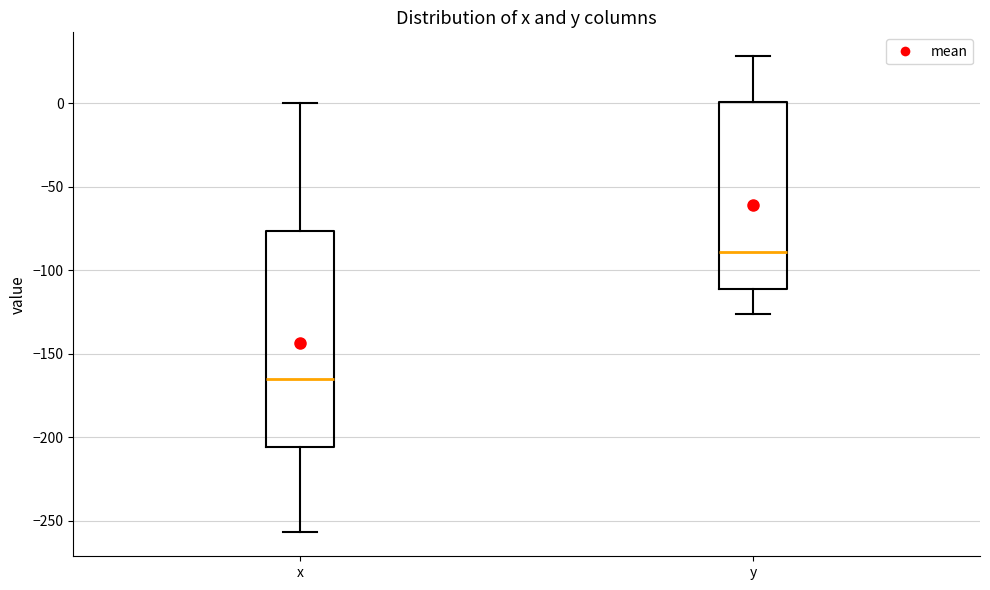

Comparing the boxes themselves (not the whiskers), which one is the tallest?

x